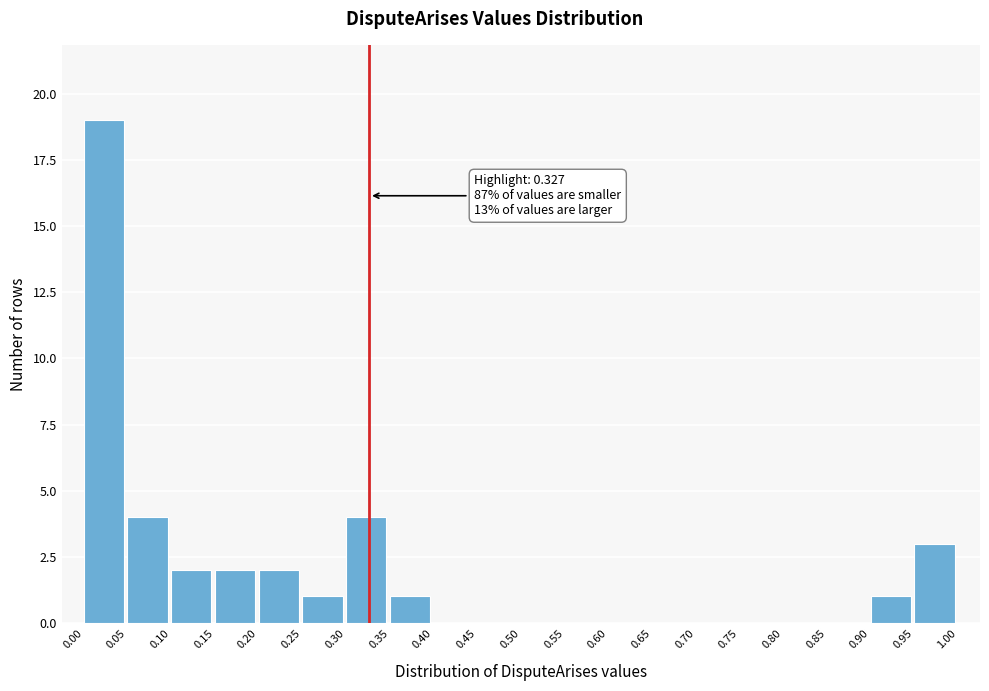

Which range on the x-axis has the tallest bar?

0.00 to 0.05